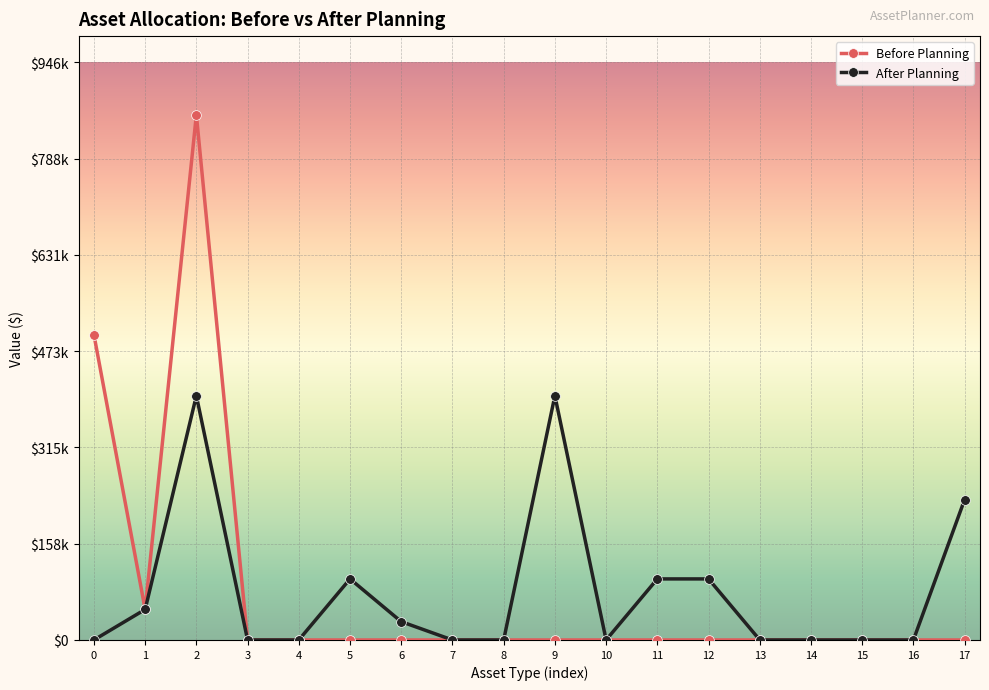

Which series has the largest total across all categories?

Before Planning